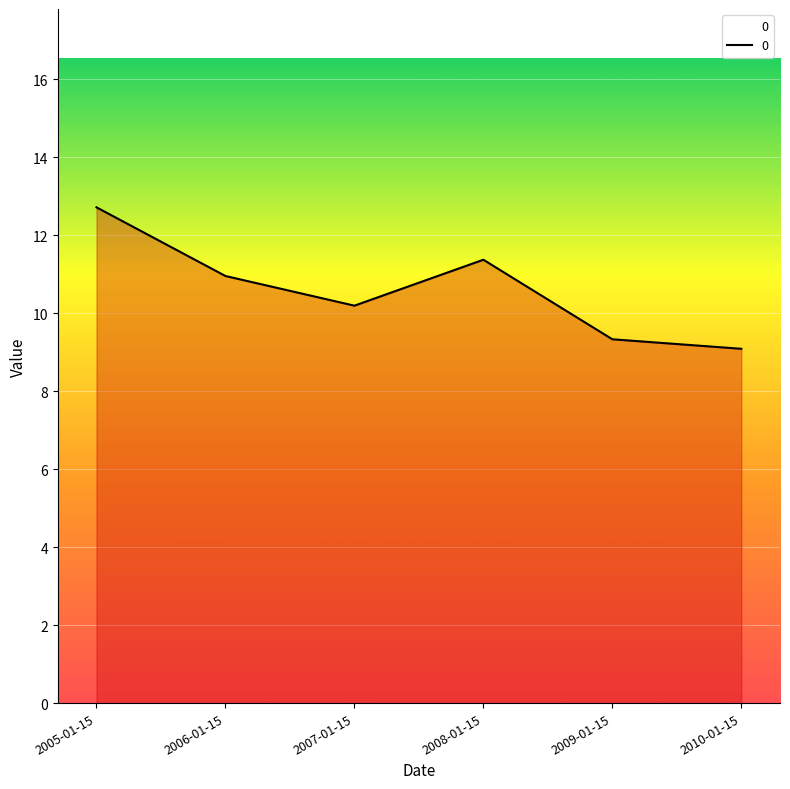

Where does the data first go above 10?

2005-01-15